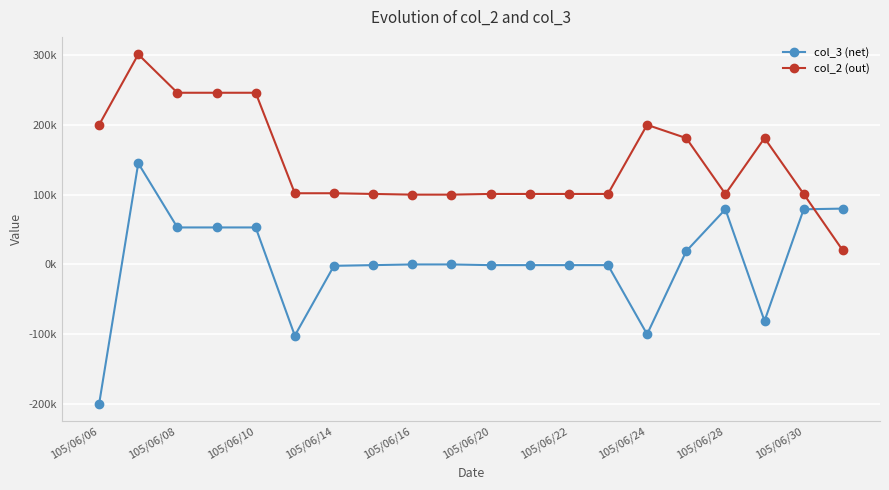

Which series has the largest total across all categories?

col_2 (out)